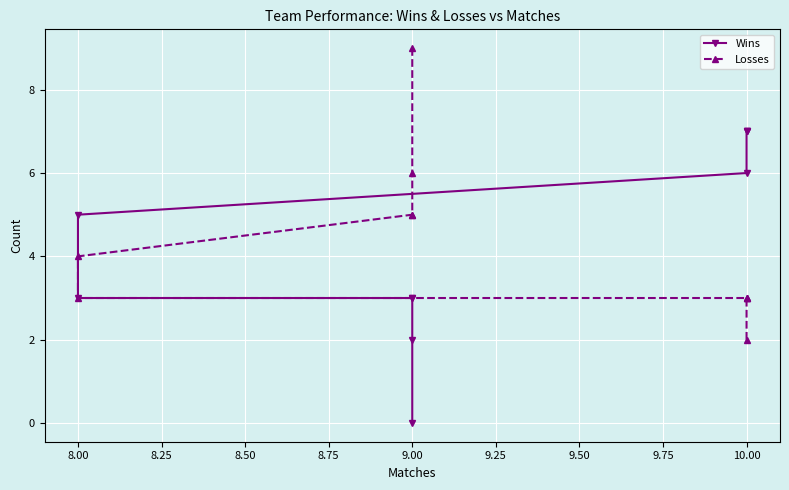

What is the total value across all series at 10.00?

9